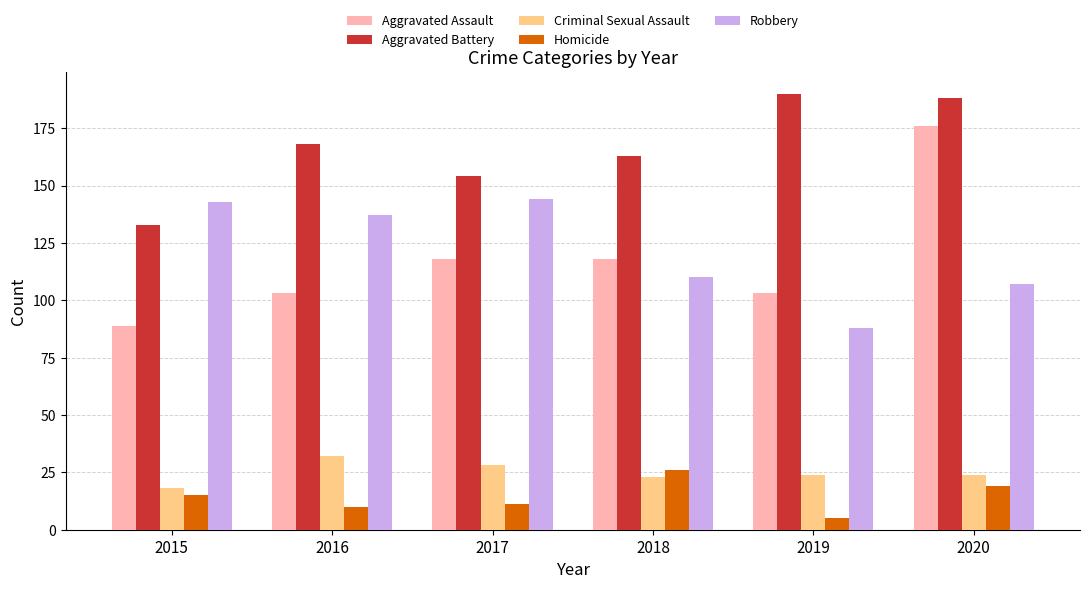

Reading left to right, list all the values displayed in this chart.

Aggravated Assault: 89	103	118	118	103	176
Aggravated Battery: 133	168	154	163	190	188
Criminal Sexual Assault: 18	32	28	23	24	24
Homicide: 15	10	11	26	5	19
Robbery: 143	137	144	110	88	107